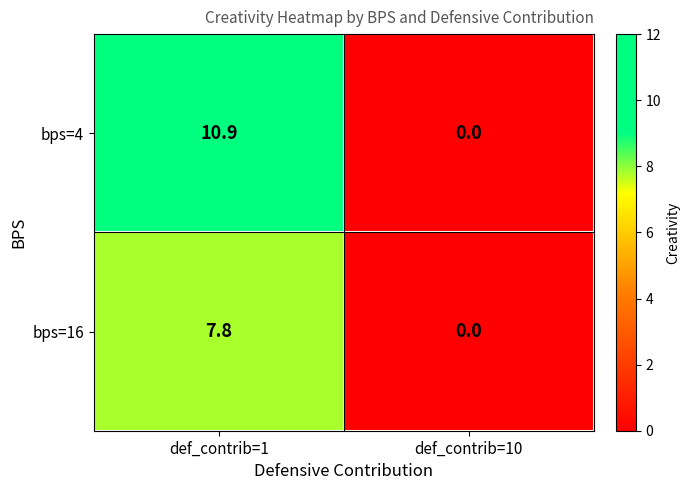

Reading left to right, list all the values displayed in this chart.

bps=4: 10.9	0.0
bps=16: 7.8	0.0